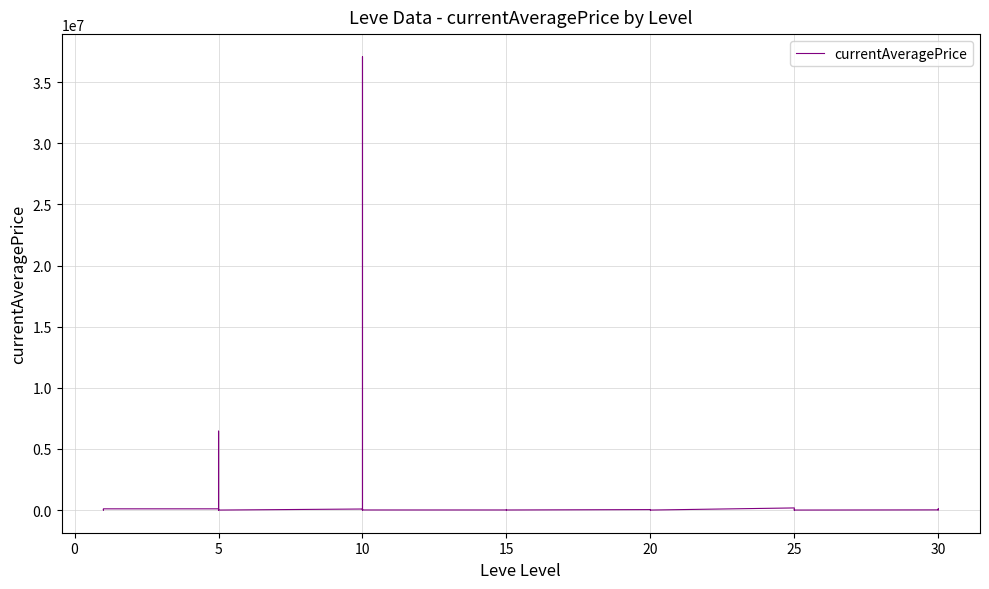

Reading right to left, what are all the values shown in this chart?

16042.7	37334.5	99999.0	14530.8	982.5	13089.3	21666.7	0.0	12000.0	173528.7	982.5	3500.0	9588.7	8337.7	30750.0	37520.8	6000.0	20000.0	794.9	3198.1	3500.0	7919.7	7300.0	37072036.0	556.5	35000.0	16500.0	85368.2	297.0	2000.0	6452570.0	291928.6	528.4	100000.0	100000.0	35000.0	9500.0	0.0	2523.6	12481.5